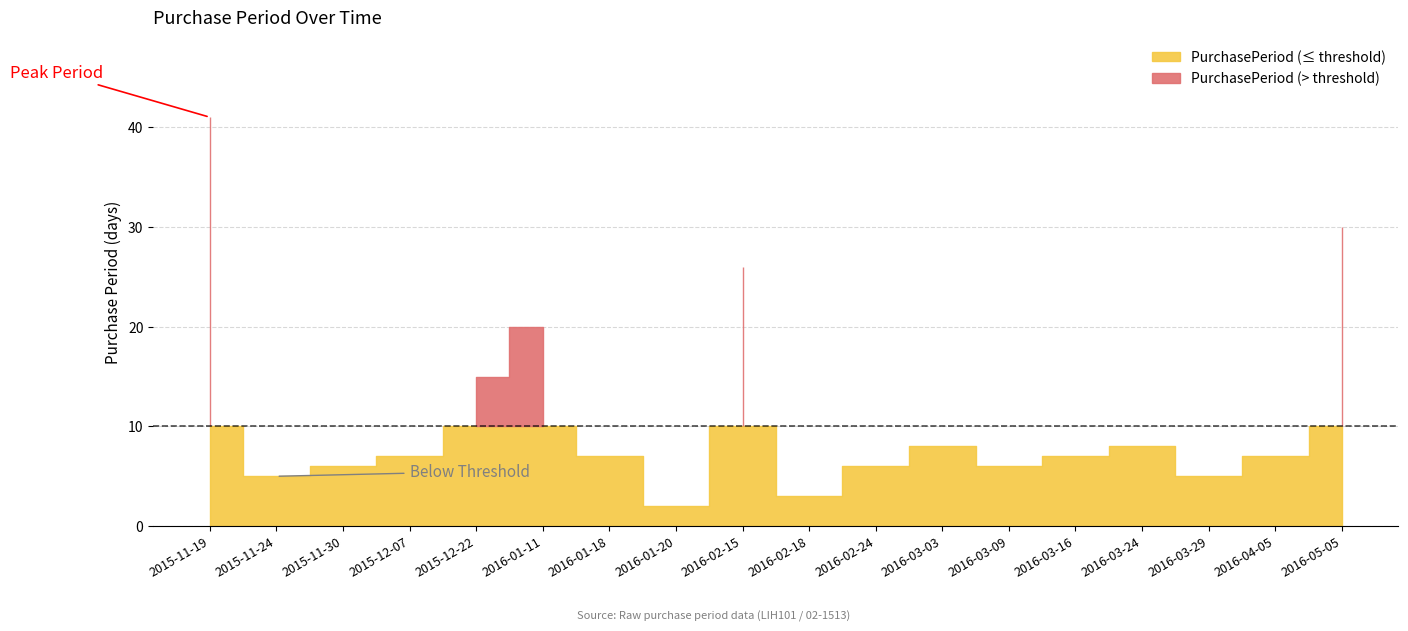

How many lines are shown in the chart?

1